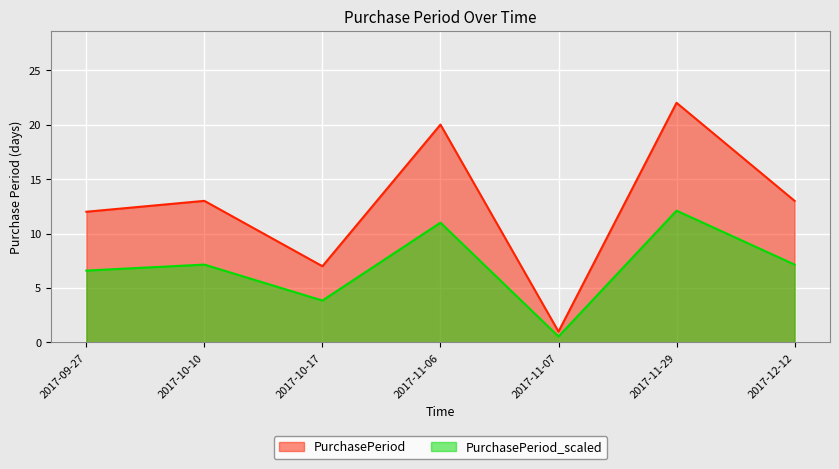

What is the maximum value shown in the chart?

22.0